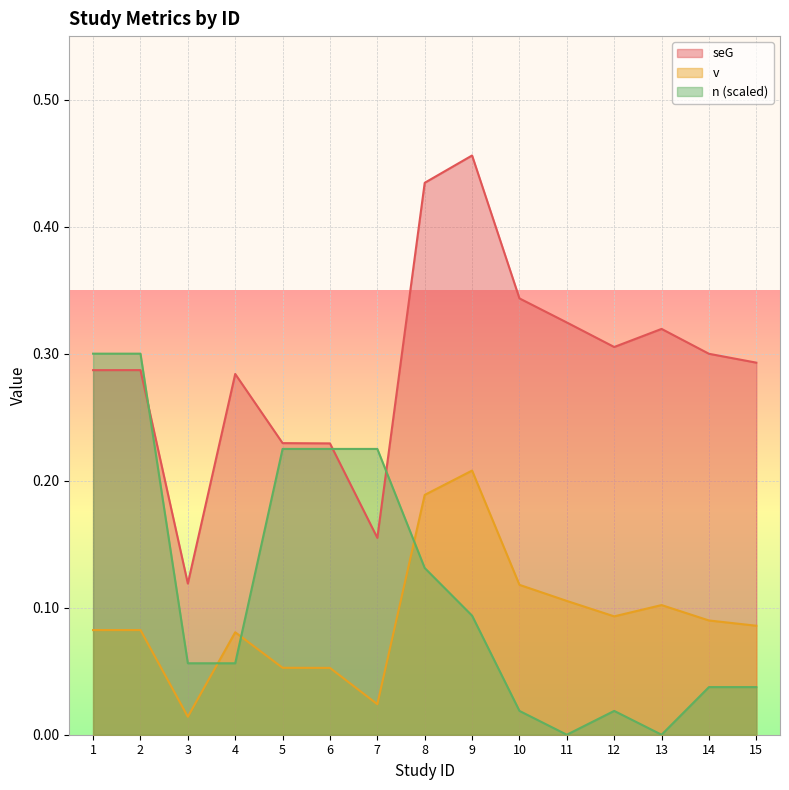

How many lines are shown in the chart?

3